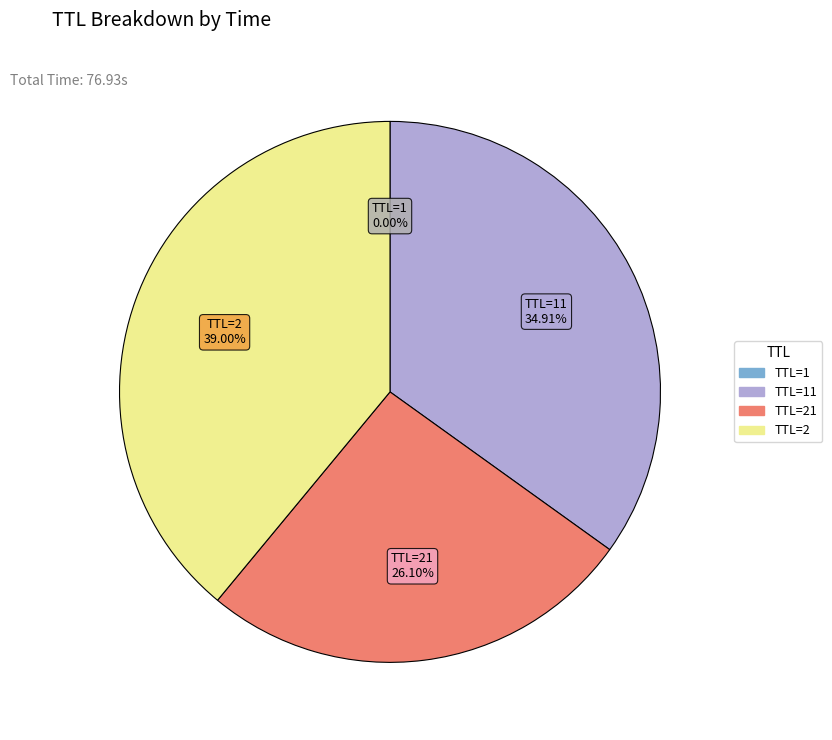

Is there any slice that represents more than half of the pie?

No